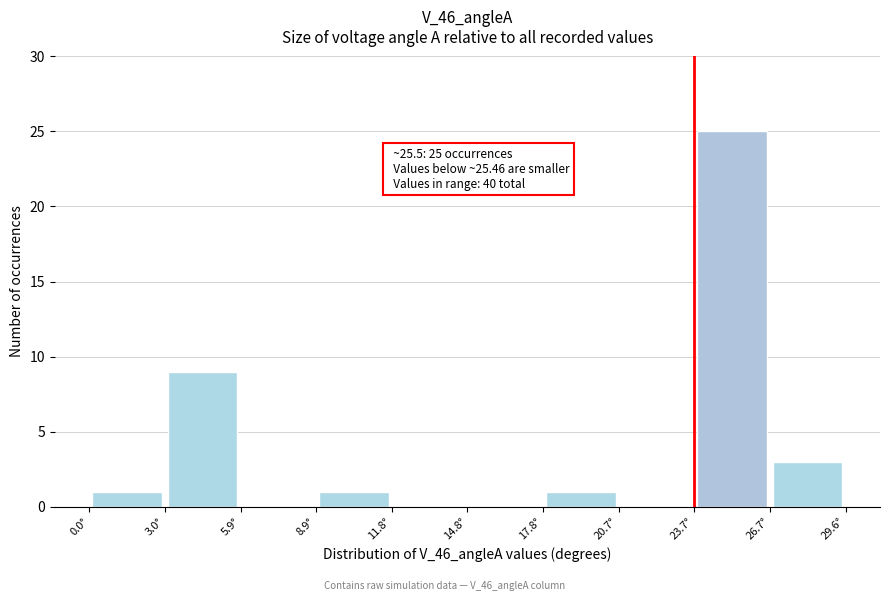

Which range on the x-axis has the tallest bar?

23.5 to 26.5